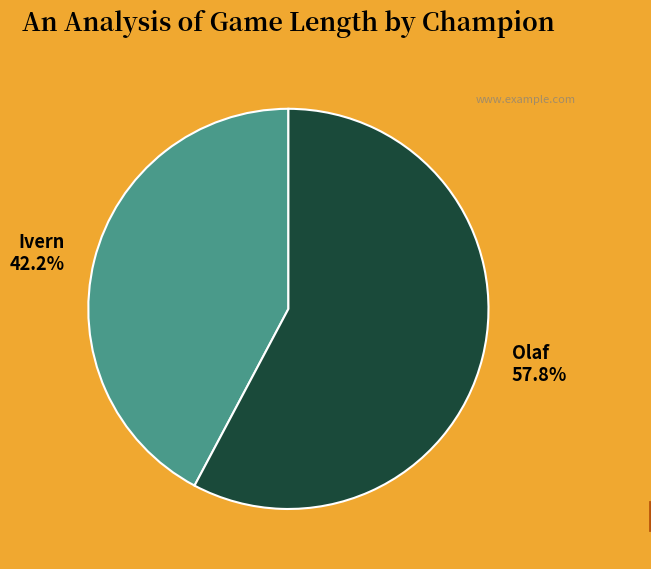

How much of the chart is everything except Olaf?

42.2%